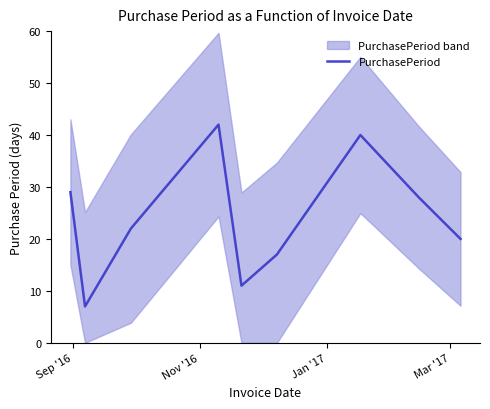

What is the lowest value of the PurchasePeriod series?

7